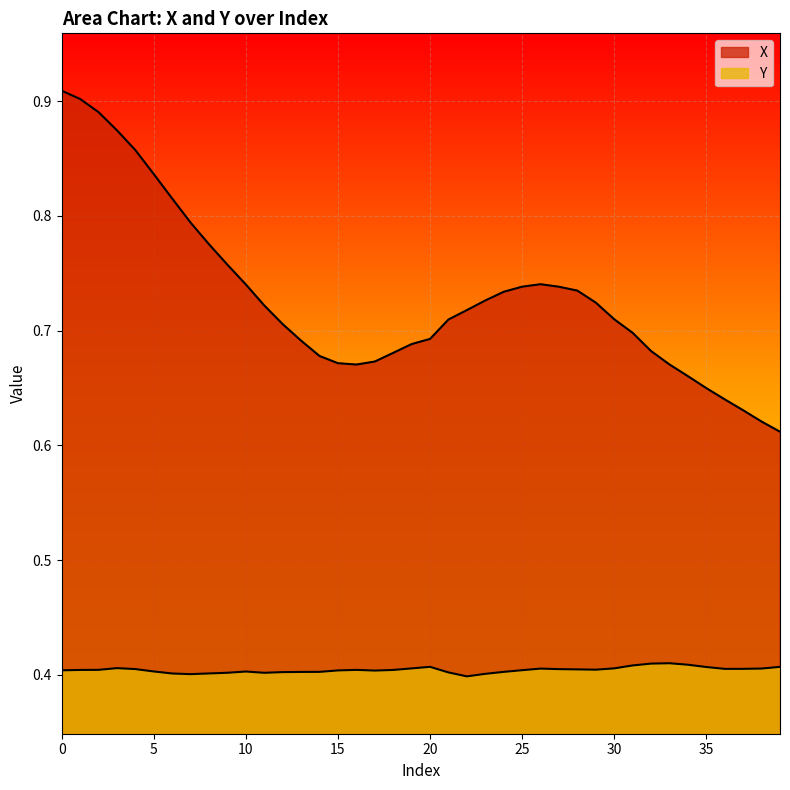

At which label is X closest to 0?

39